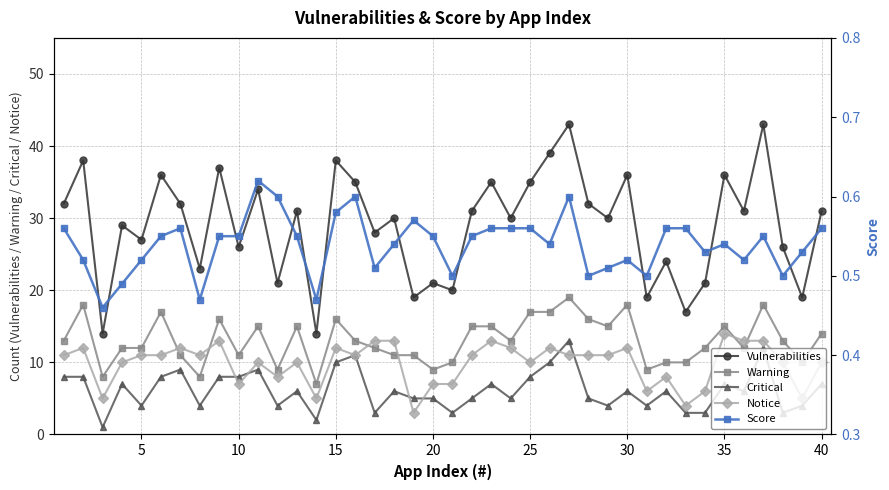

What is the highest value of the Warning series?

19